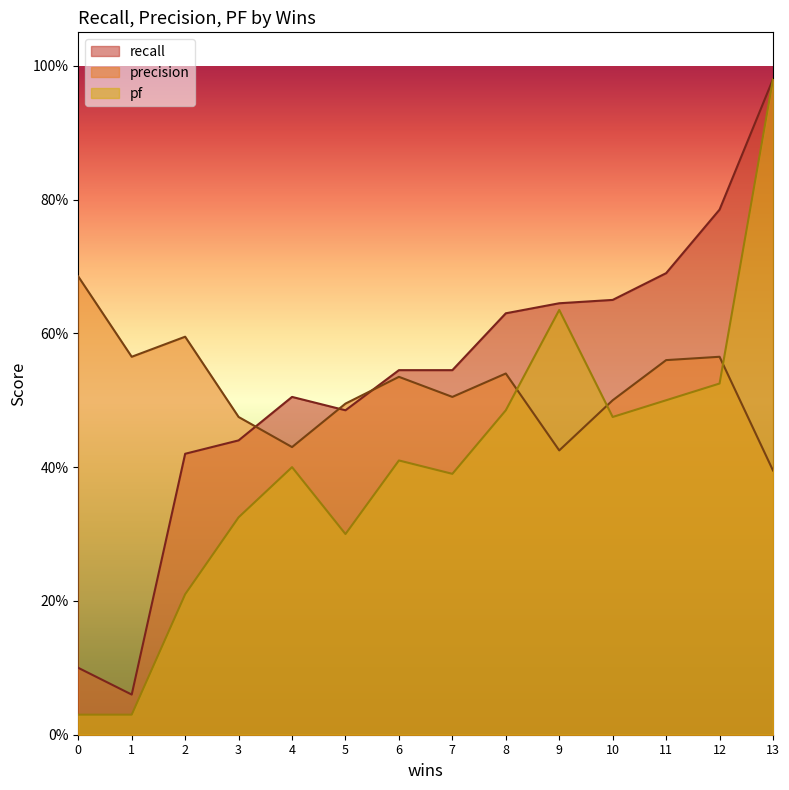

What is the value of the precision point at the 11th from the left?

0.5